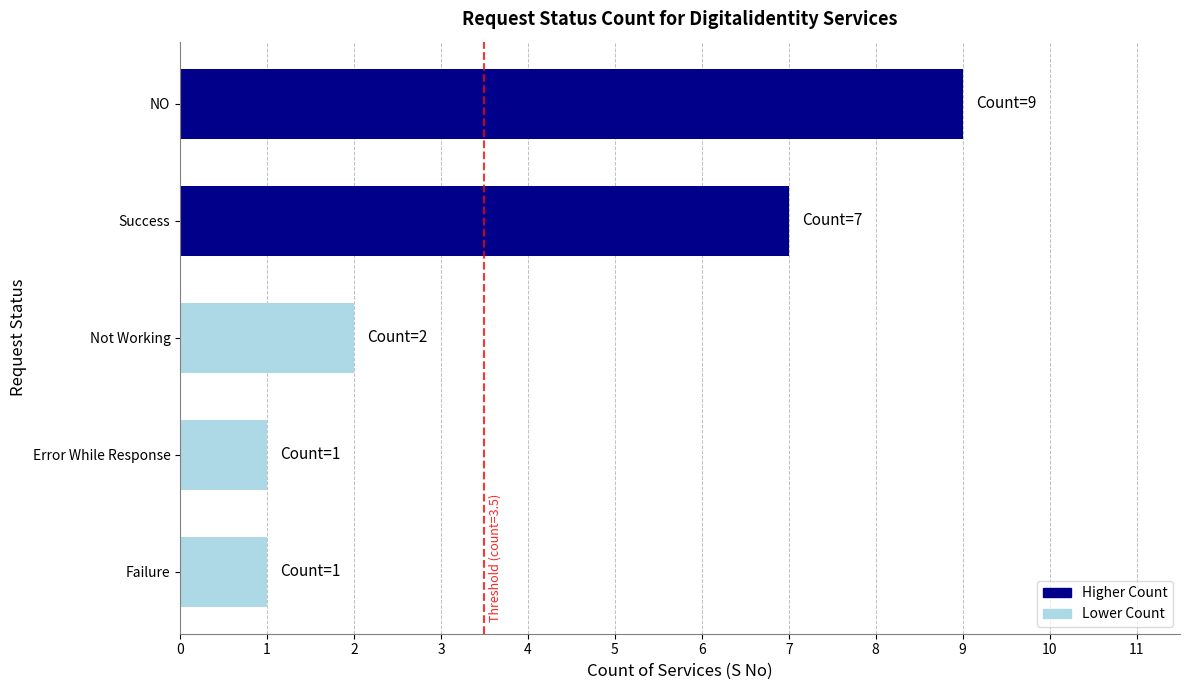

At which label is the value closest to 5?

Success